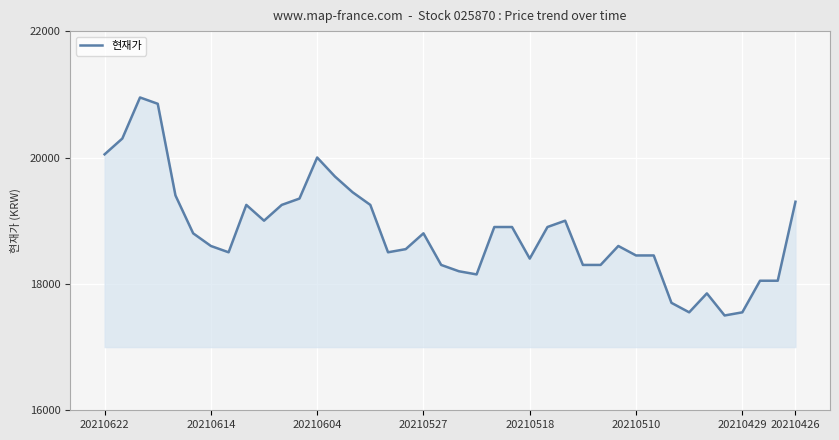

Reading right to left, list all the values displayed in this chart.

19300	18050	18050	17550	17500	17850	17550	17700	18450	18450	18600	18300	18300	19000	18900	18400	18900	18900	18150	18200	18300	18800	18550	18500	19250	19450	19700	20000	19350	19250	19000	19250	18500	18600	18800	19400	20850	20950	20300	20050